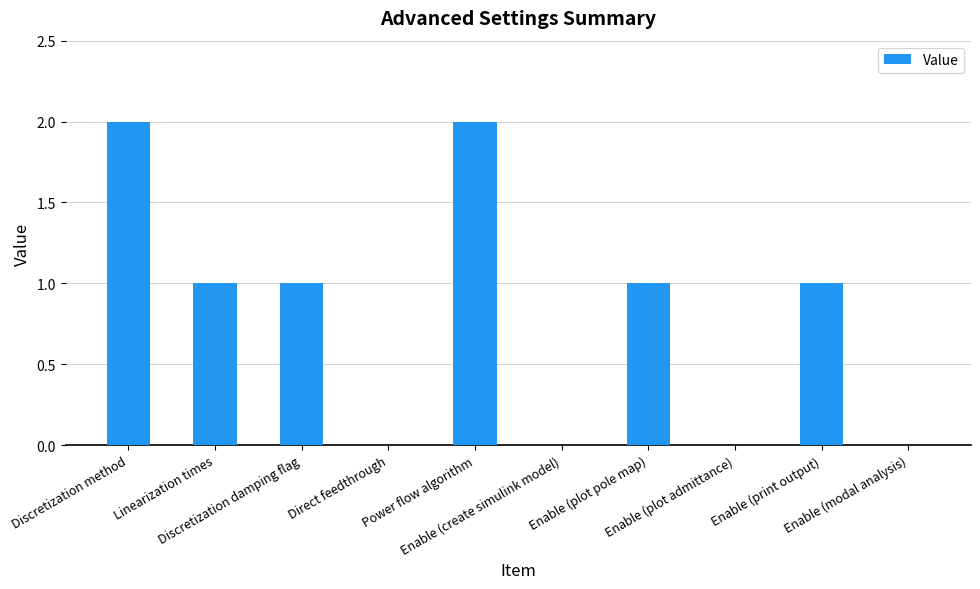

What is the sum of all values?

8